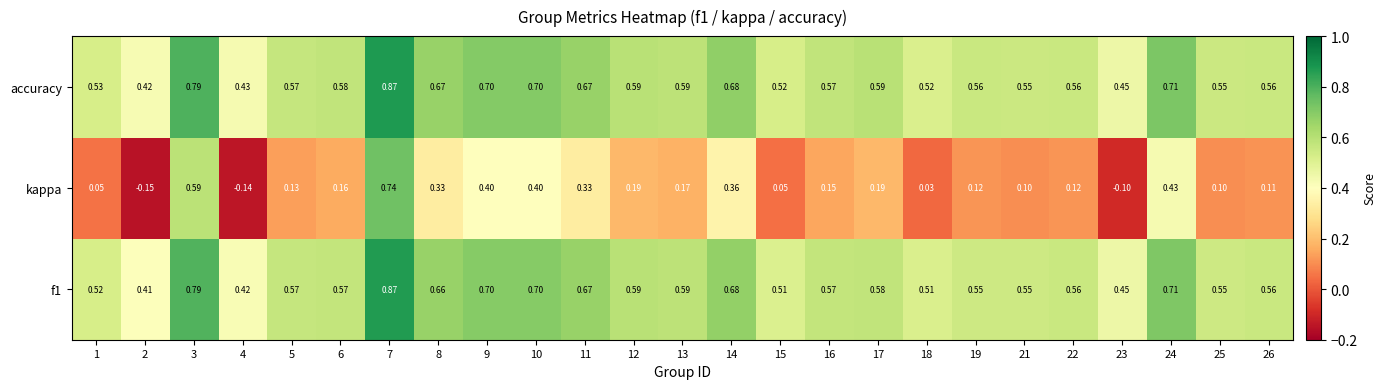

Which series has the largest total across all categories?

accuracy